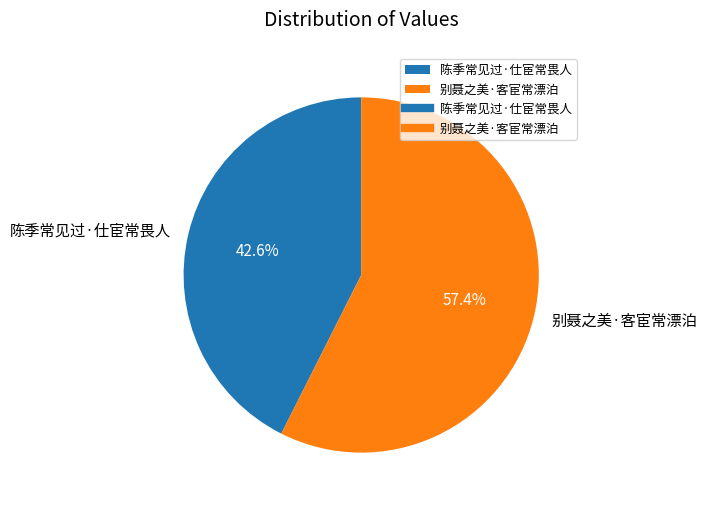

Approximately how many times larger is the value at 别聂之美·客宦常漂泊 compared to 陈季常见过·仕宦常畏人?

1.3